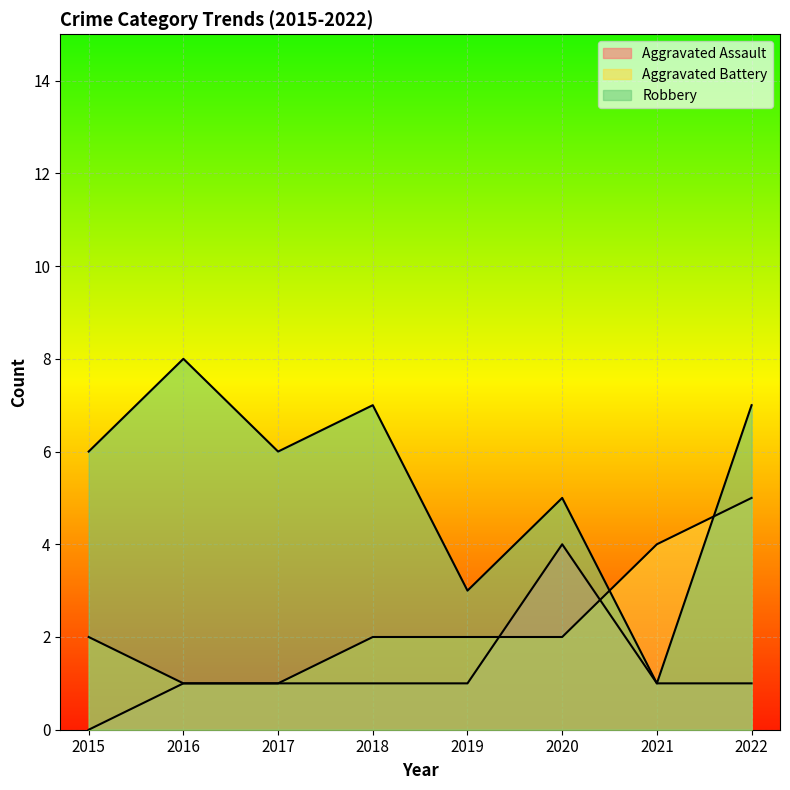

Where does the Aggravated Assault series first go above 1?

2020